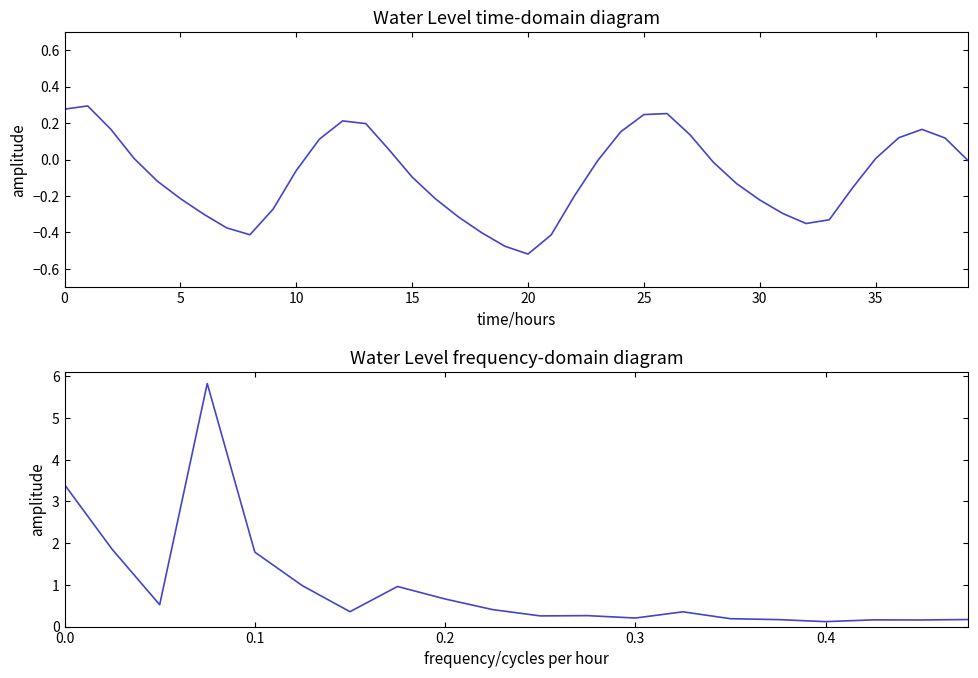

Does the chart have visible grid lines?

No